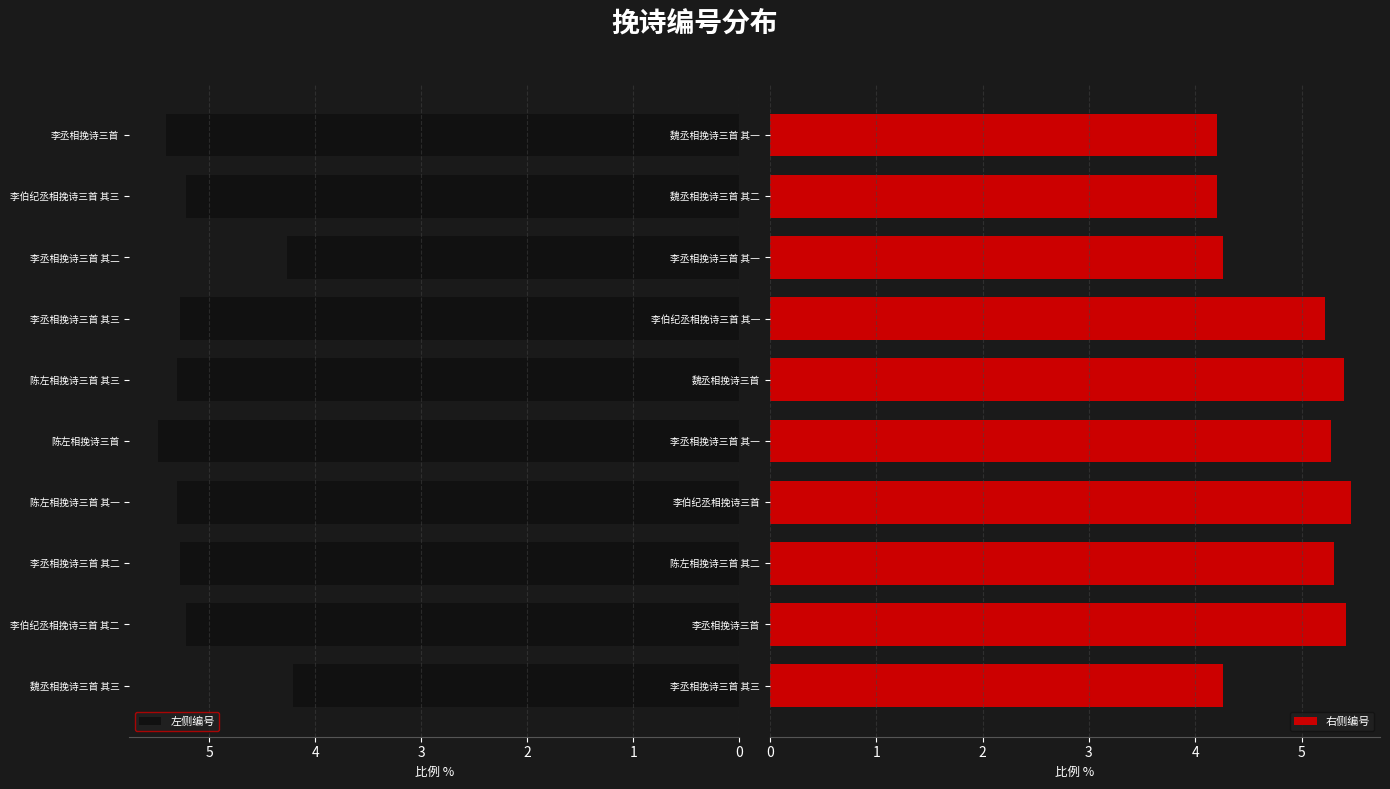

Between 李丞相挽诗三首 其二 and 陈左相挽诗三首, which is larger?

陈左相挽诗三首